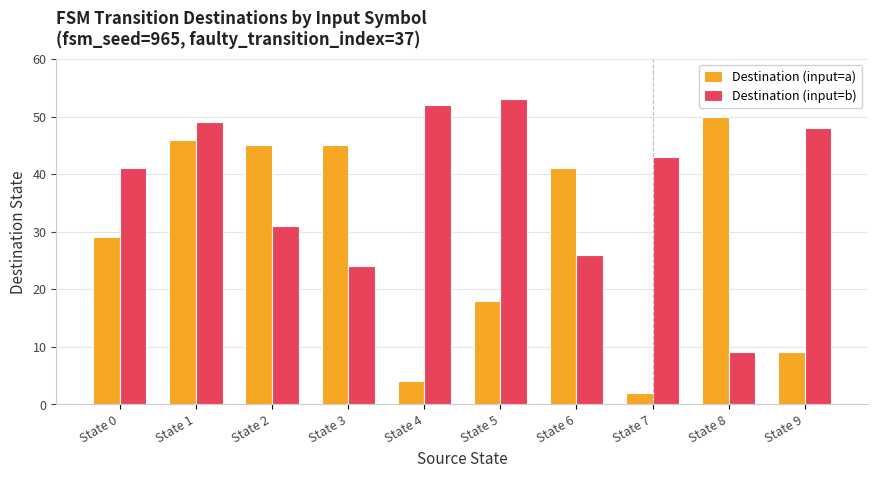

Which series changed the most between State 1 and State 9?

Destination (input=a)